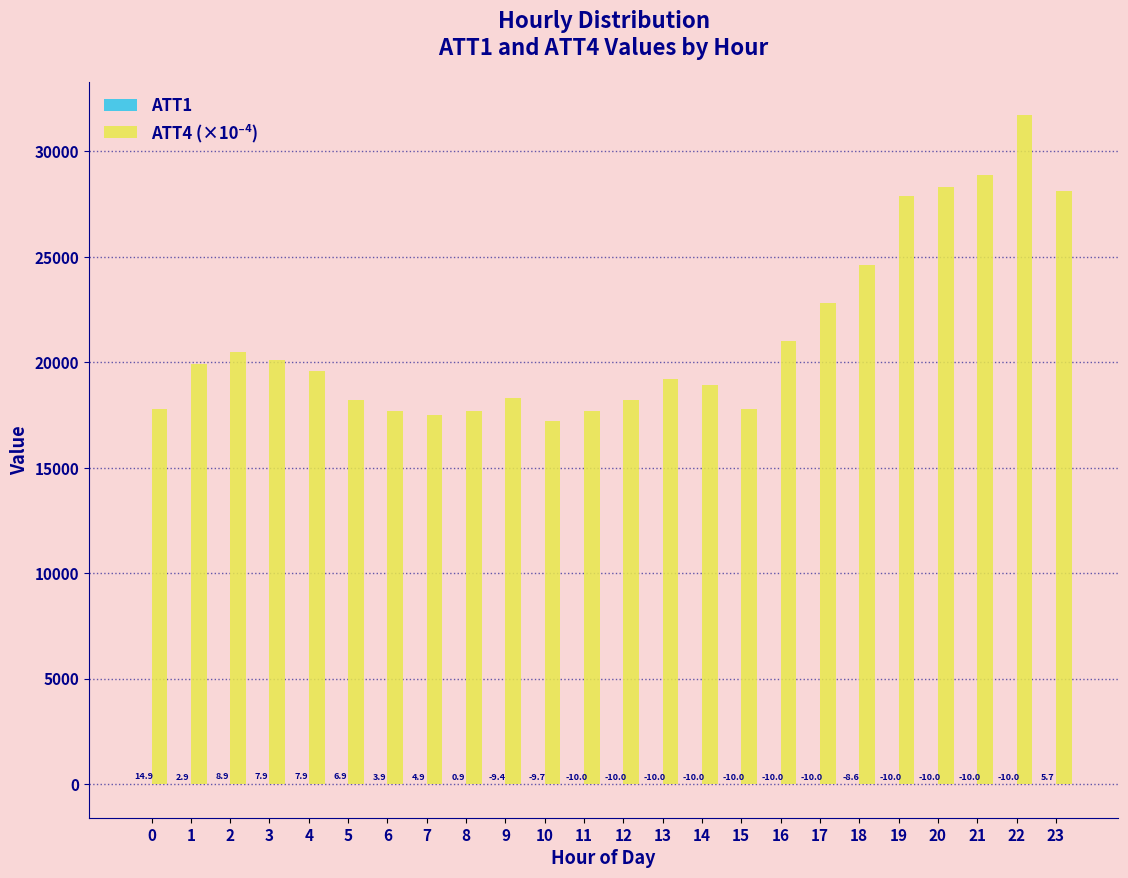

What is the maximum value shown in the chart?

31700.0